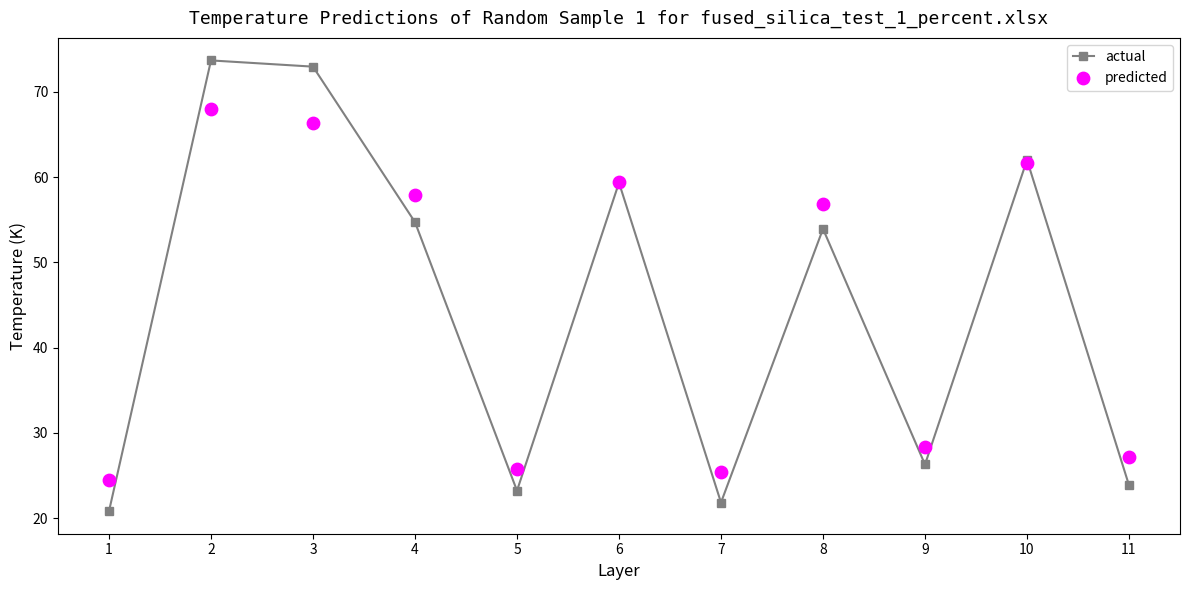

Which series has the largest total across all categories?

predicted